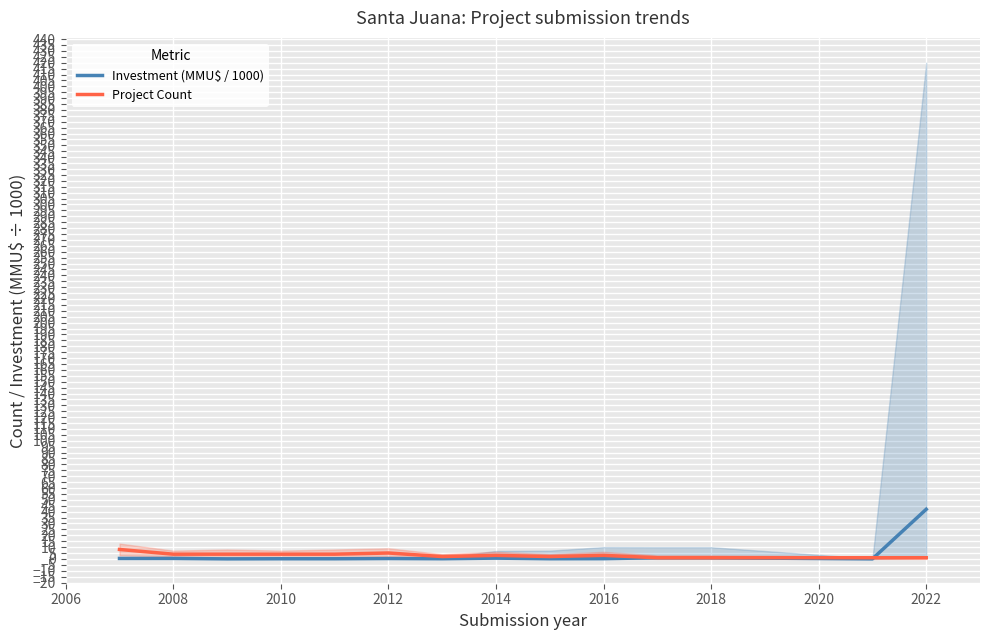

The Investment (MMU\$ / 1000) series shows 1.0 at 2018. True or false?

True